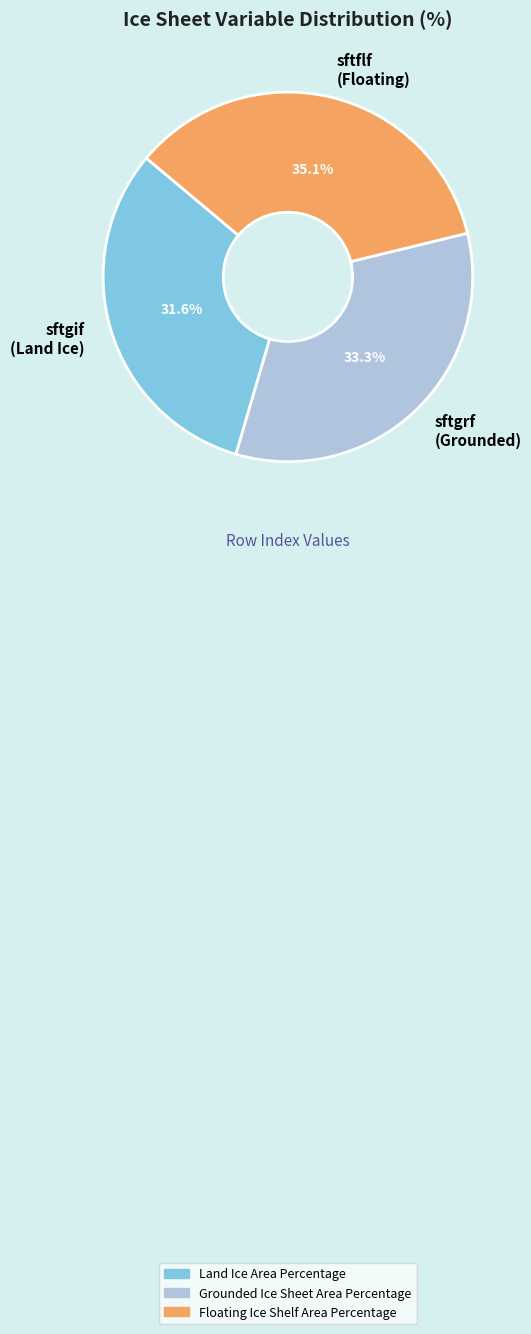

What portion of the pie excludes sftgif (Land Ice)?

68.4%